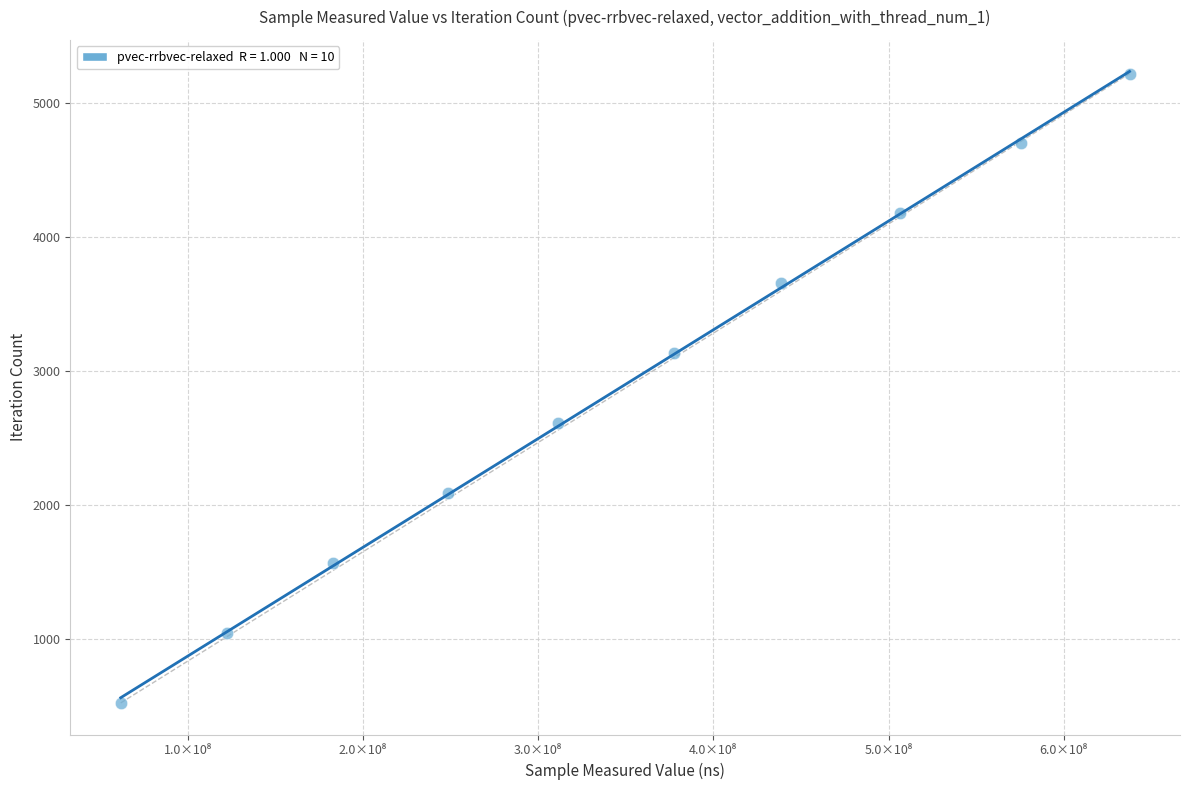

What is the average Y value?

2871